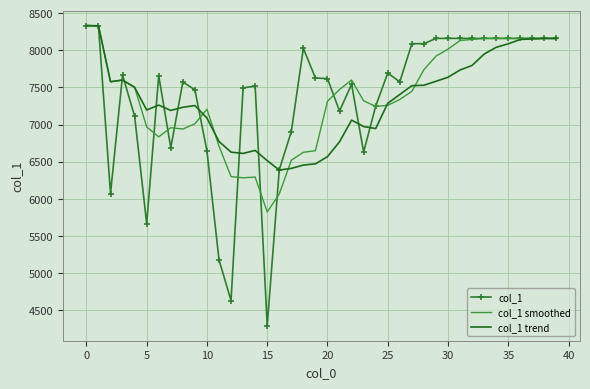

What is the minimum value shown in the chart?

4289.0